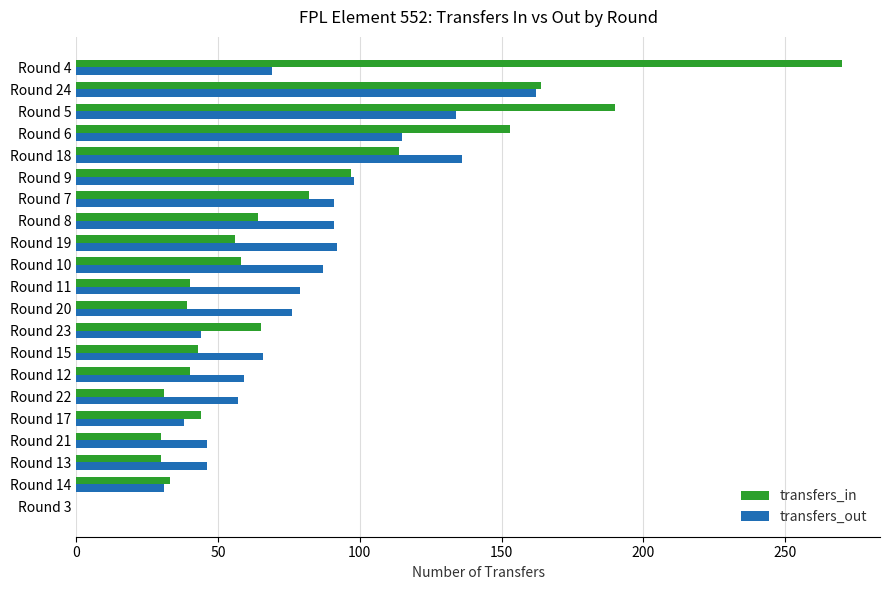

Count the number of data series in this chart.

2